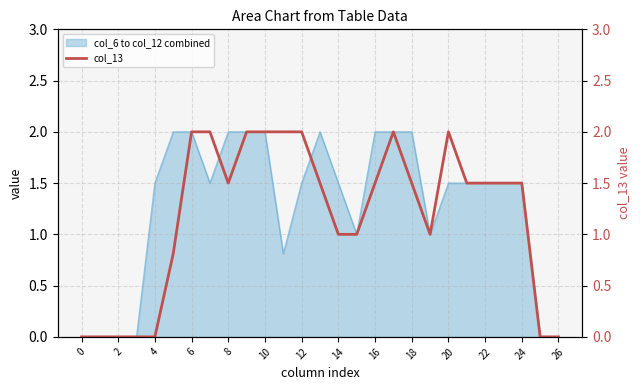

Count the values in the range 0 to 2.

27